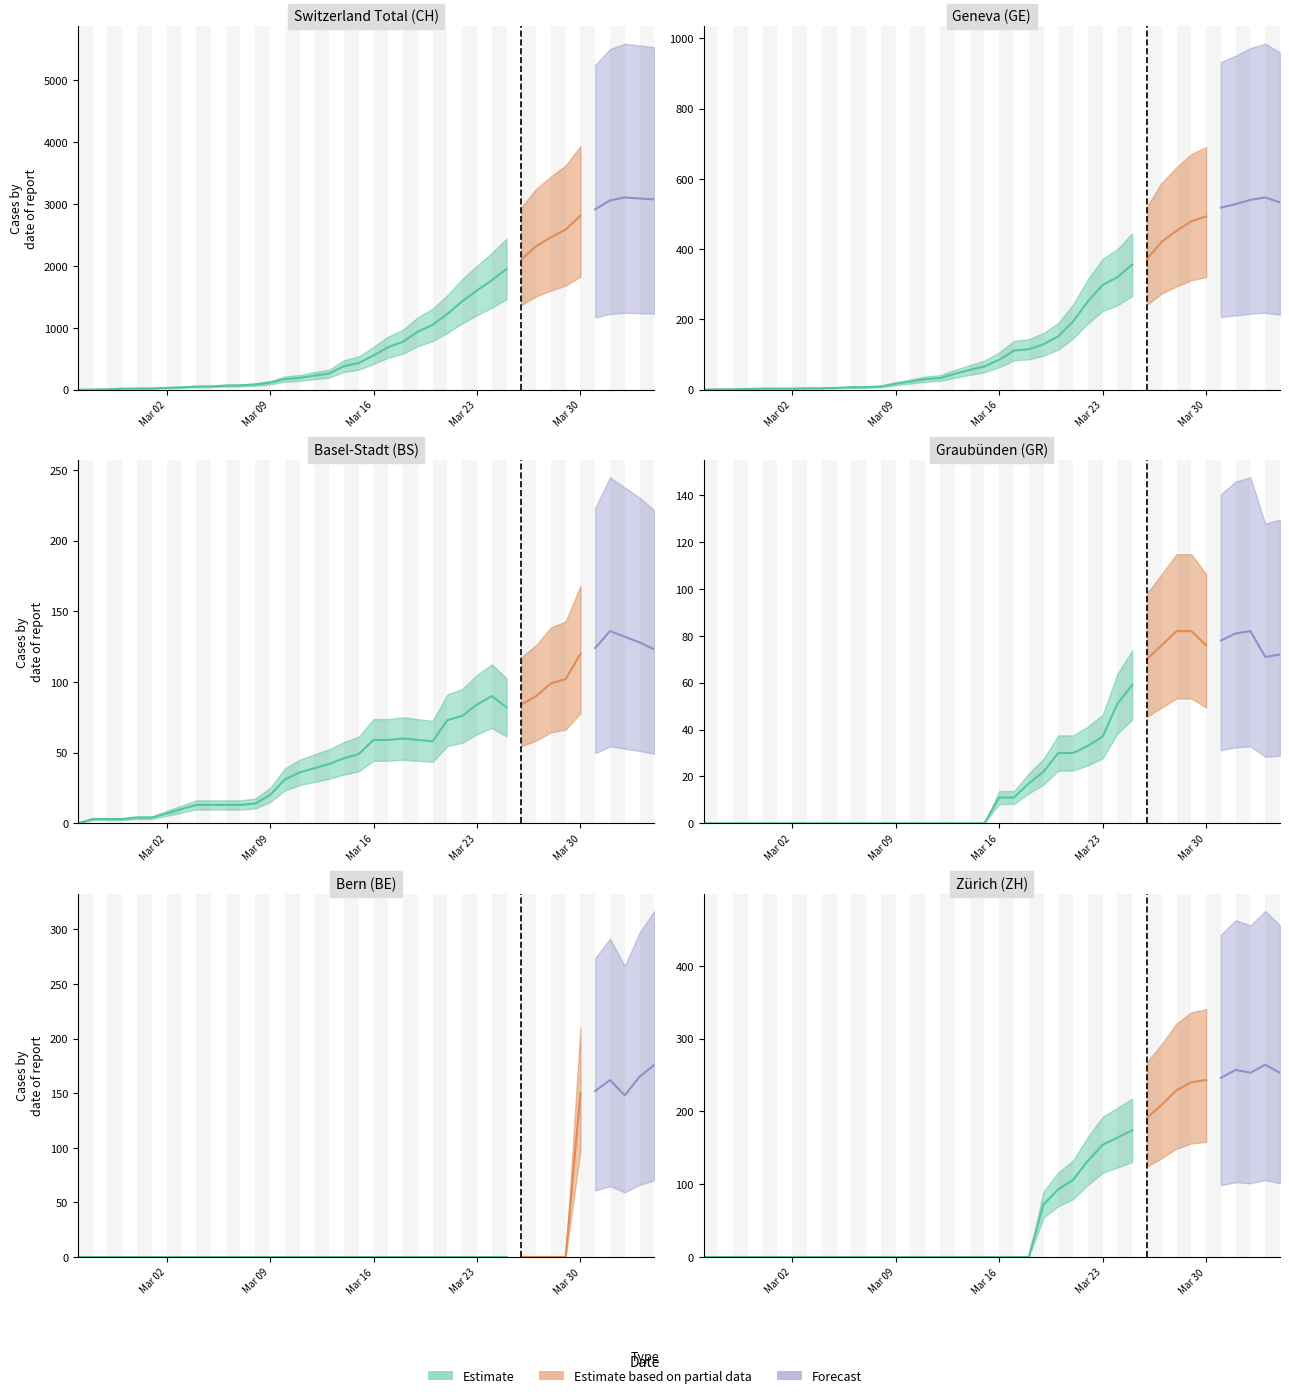

The value of GR at 2020-03-26 is 115. True or false?

False